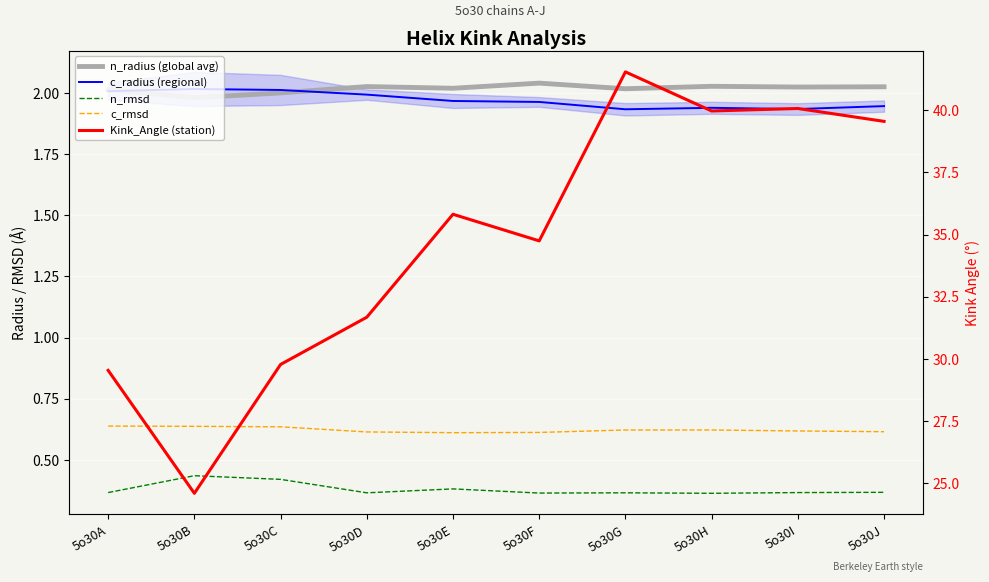

Where is the first local minimum for n_radius (global avg)?

5o30B